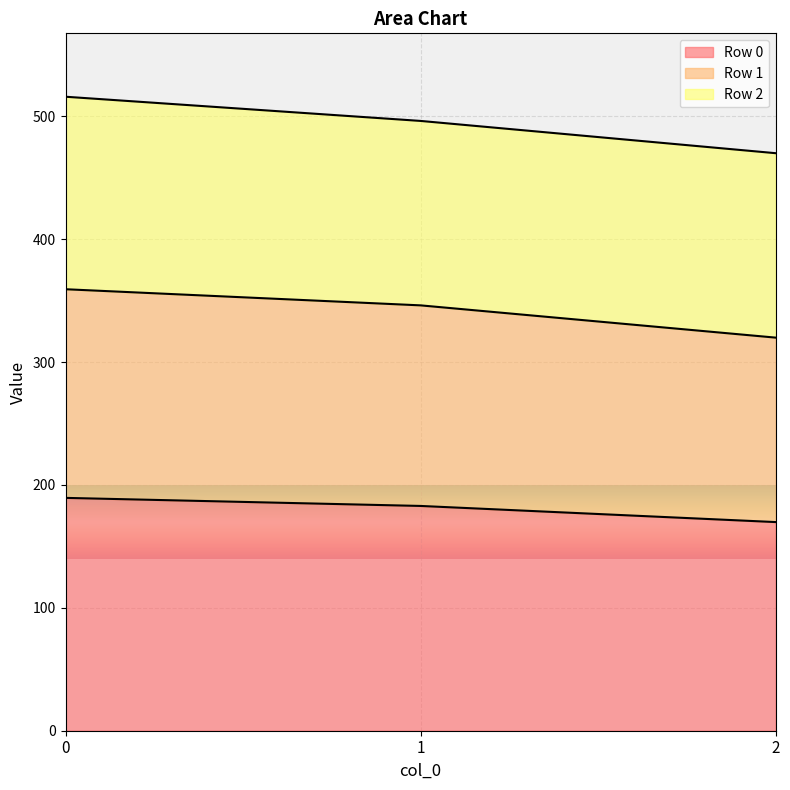

What is the maximum value for Row 0?

189.5